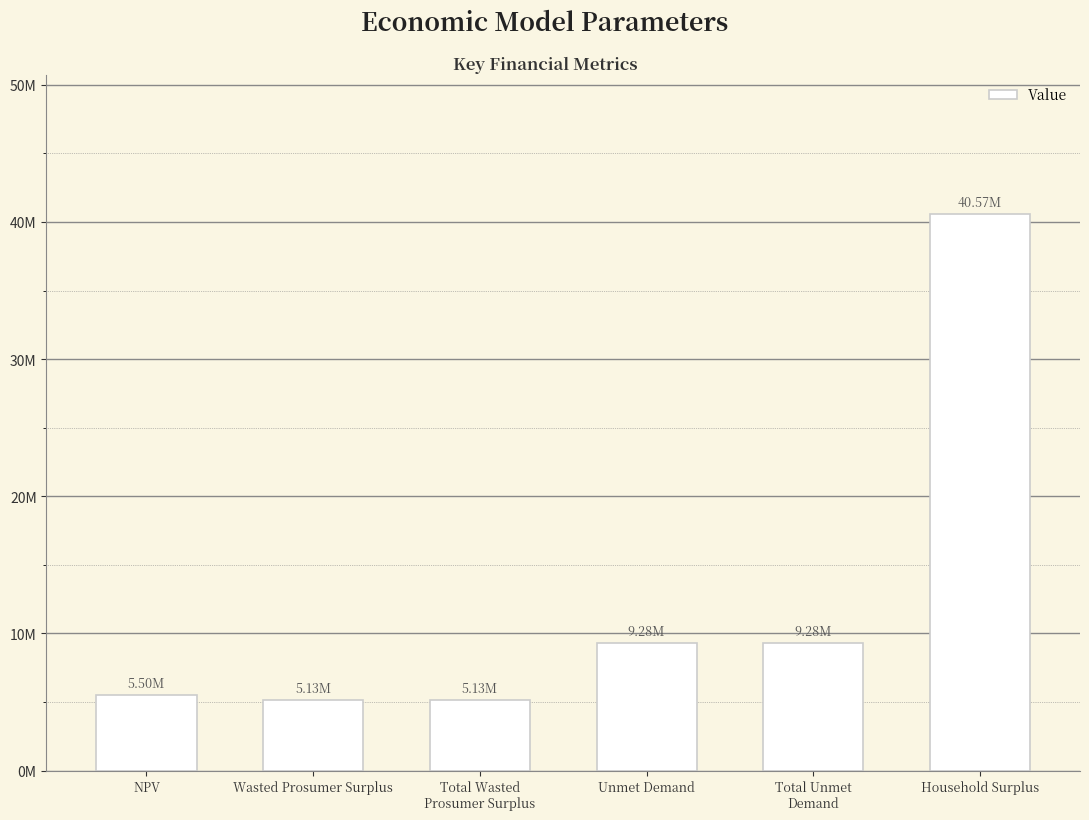

At which category does the chart reach its minimum across all series?

Wasted Prosumer Surplus